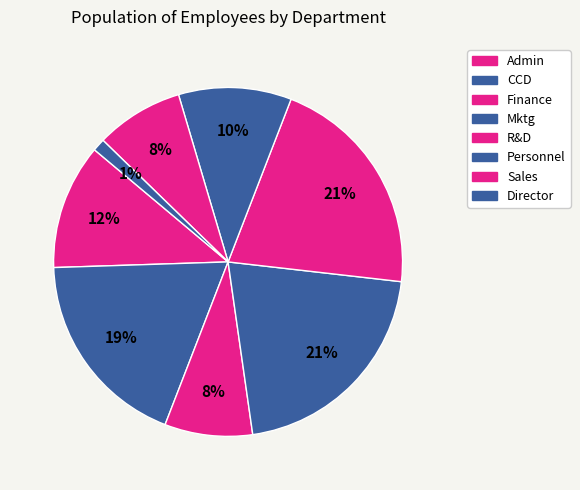

What percentage is the CCD slice, to the nearest percent?

19%